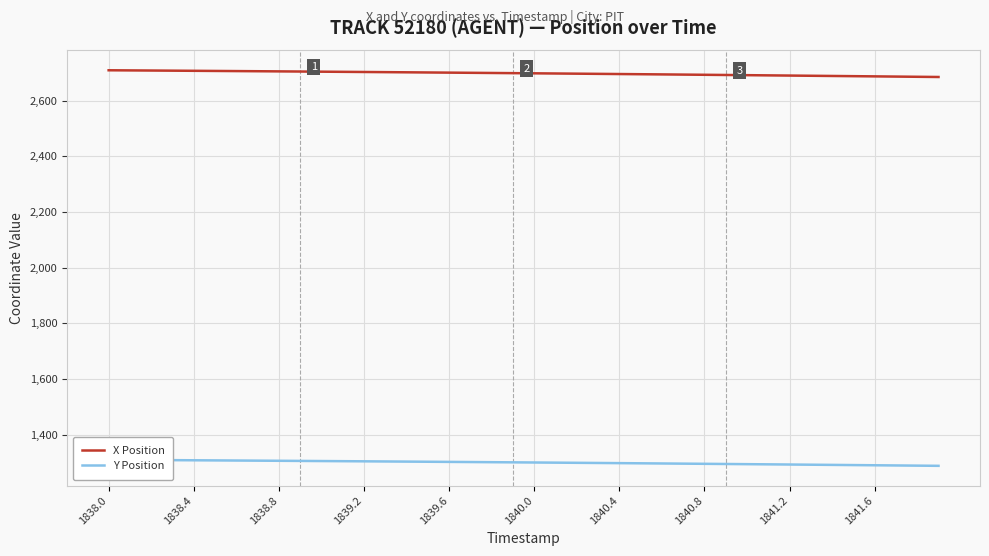

The value of X Position at 1839.2 is 2703.2. True or false?

True